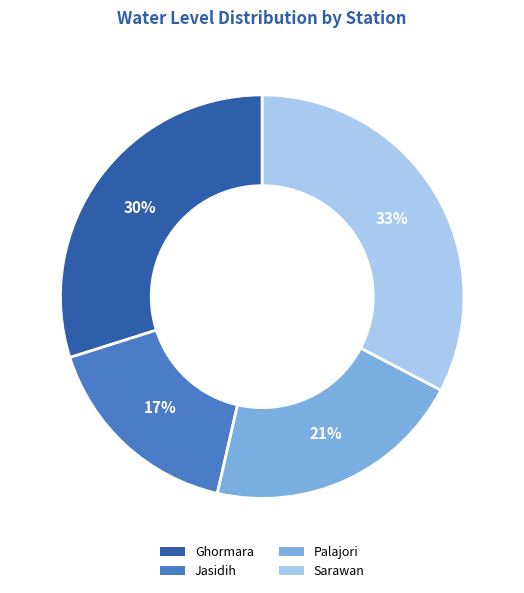

Which has a higher value, Palajori or Ghormara?

Ghormara